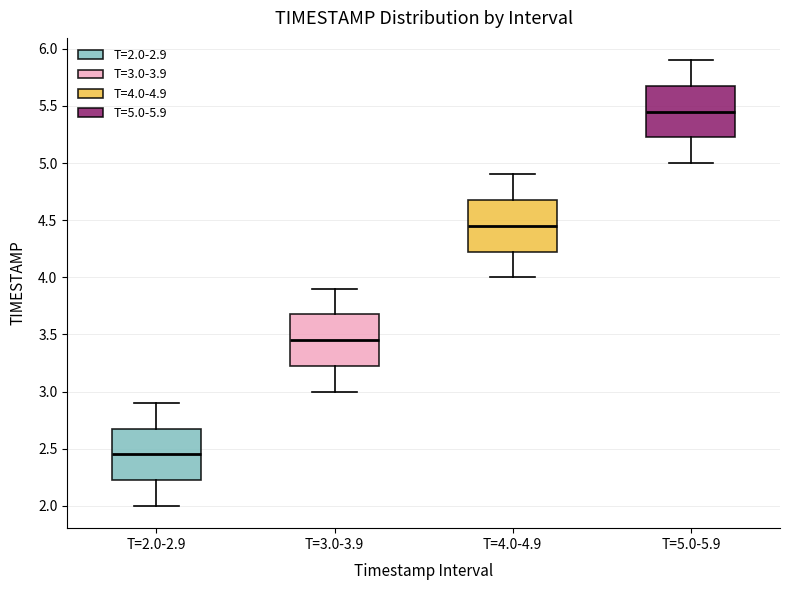

Which box's median line is the lowest?

T=2.0-2.9